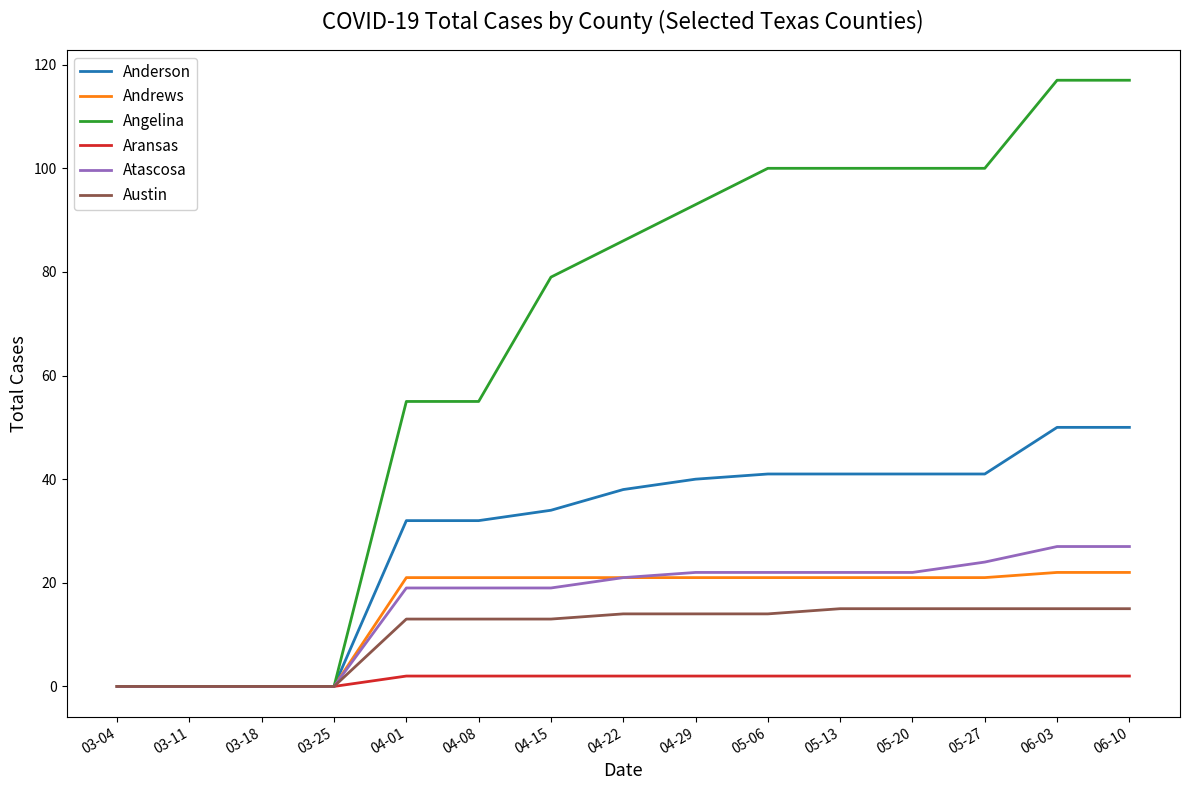

What is the sum of the Angelina values at 03-25 and 05-06?

100